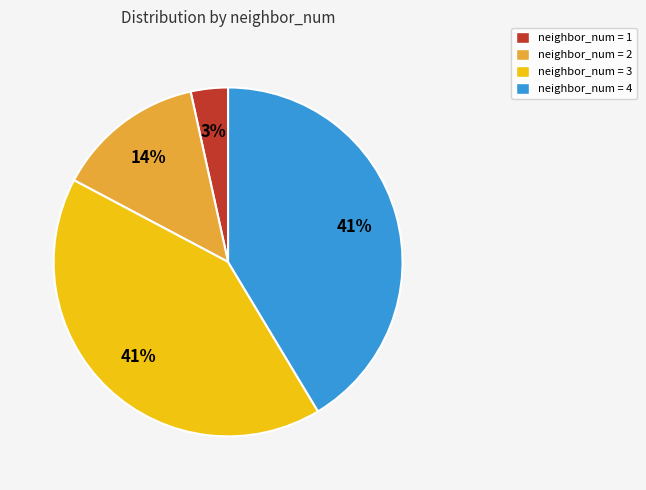

To the nearest percent, what is the average slice percentage?

25%